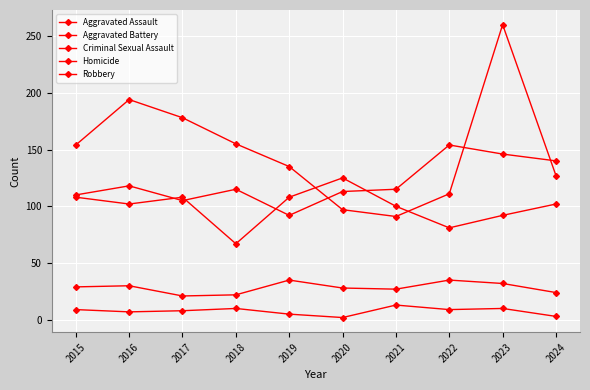

How many data points in Criminal Sexual Assault are less than 29?

5